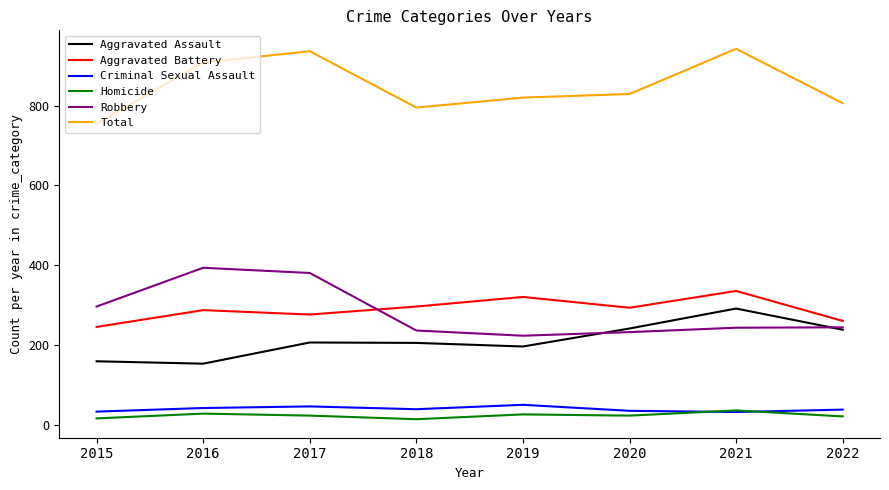

True or false: Robbery has more than 0 interior local peaks.

True